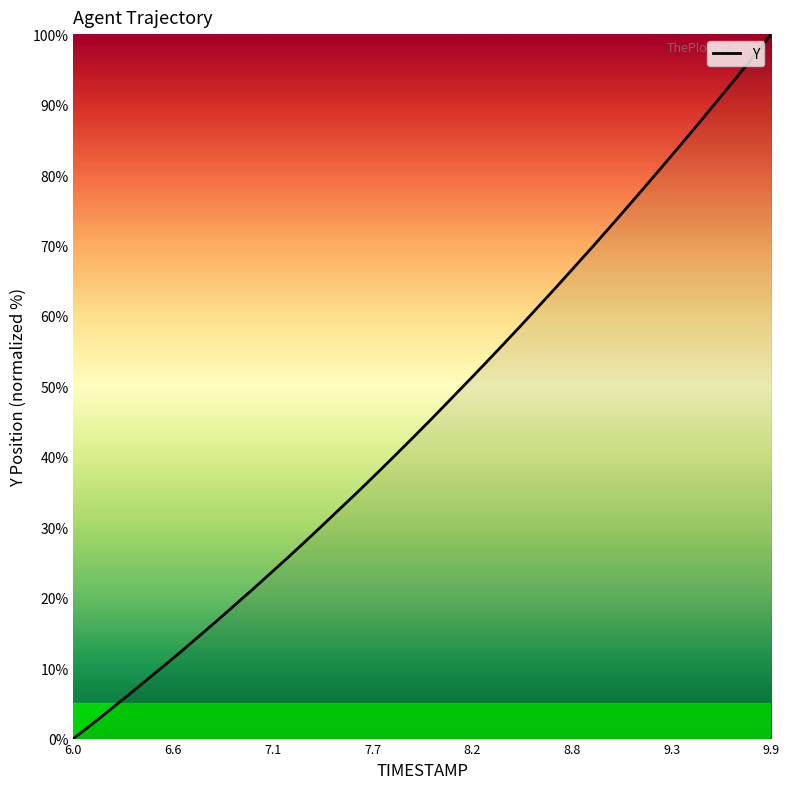

What is the difference between the maximum and minimum values?

100.0